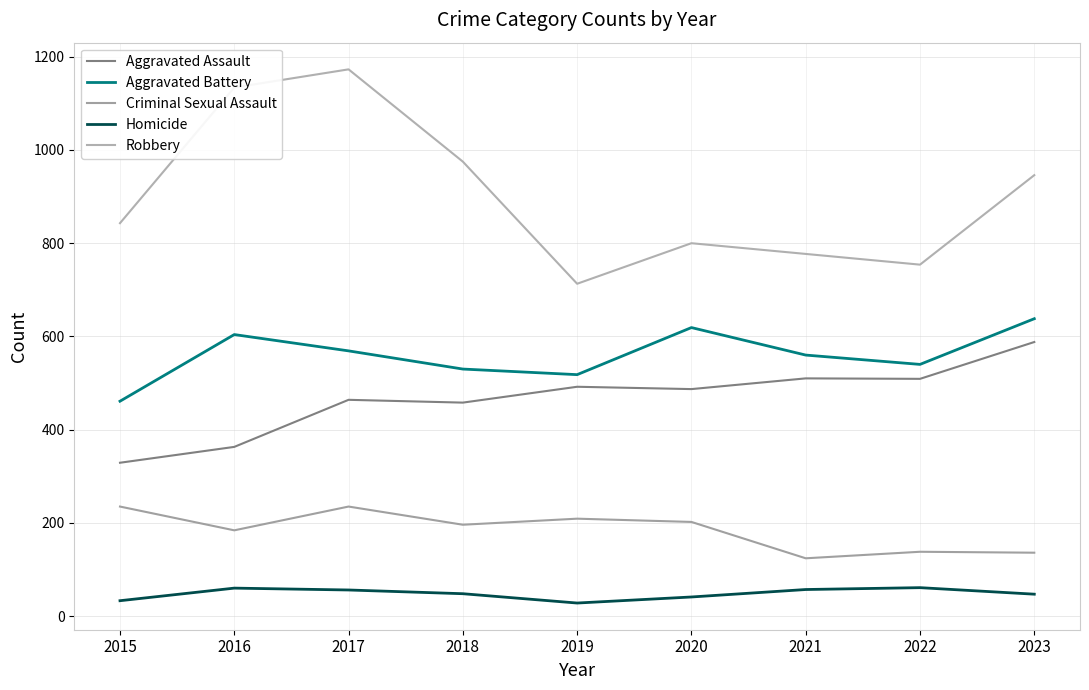

How many lines are shown in the chart?

5